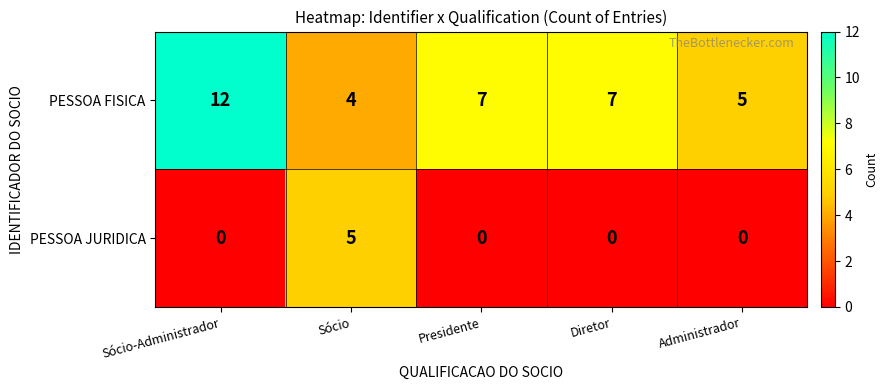

How many data points does each series have?

5